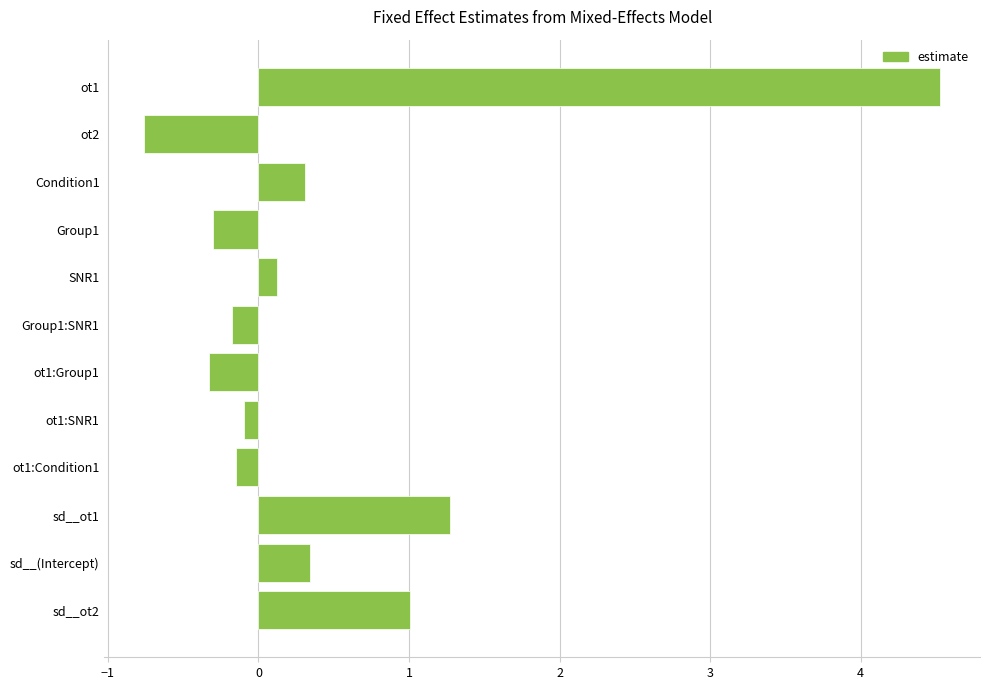

What position from the bottom is sd__ot2?

1